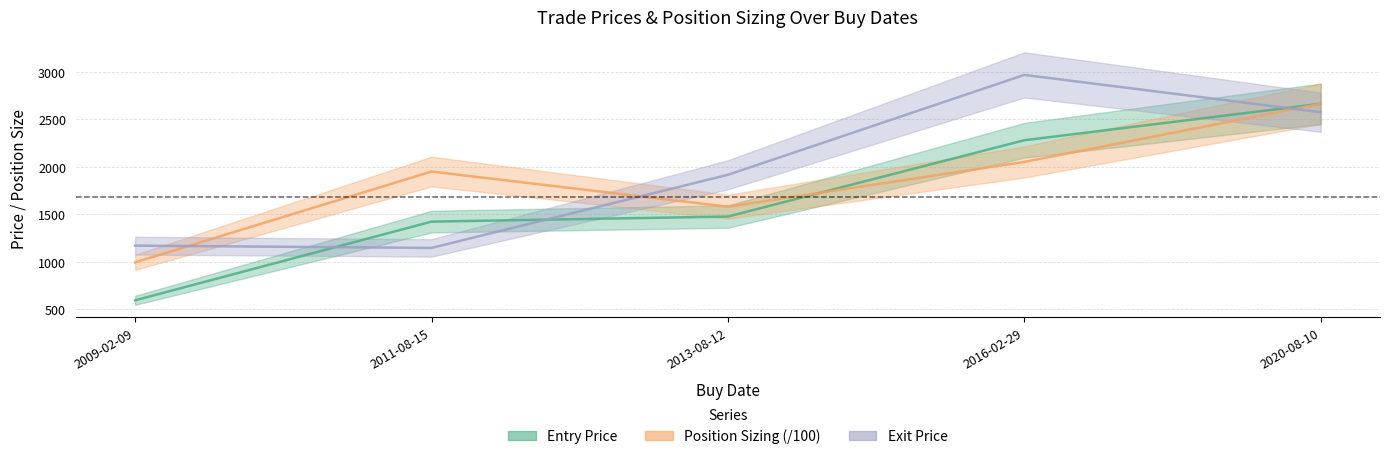

Is it true that Exit Price equals 2965.6 at 2016-02-29?

True